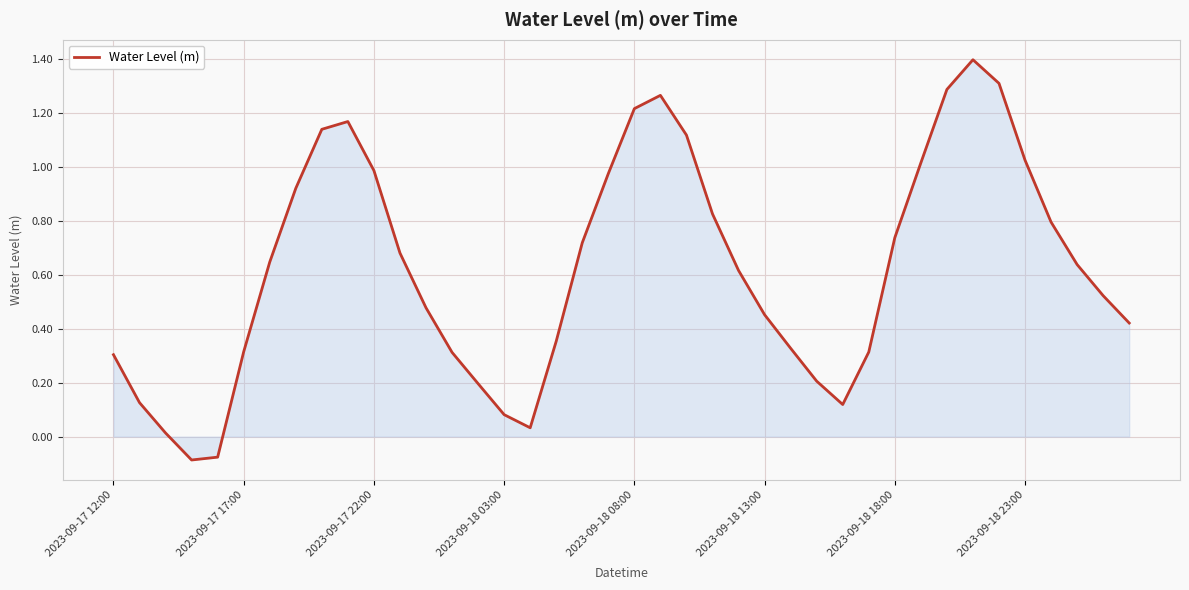

How many values are above zero?

38